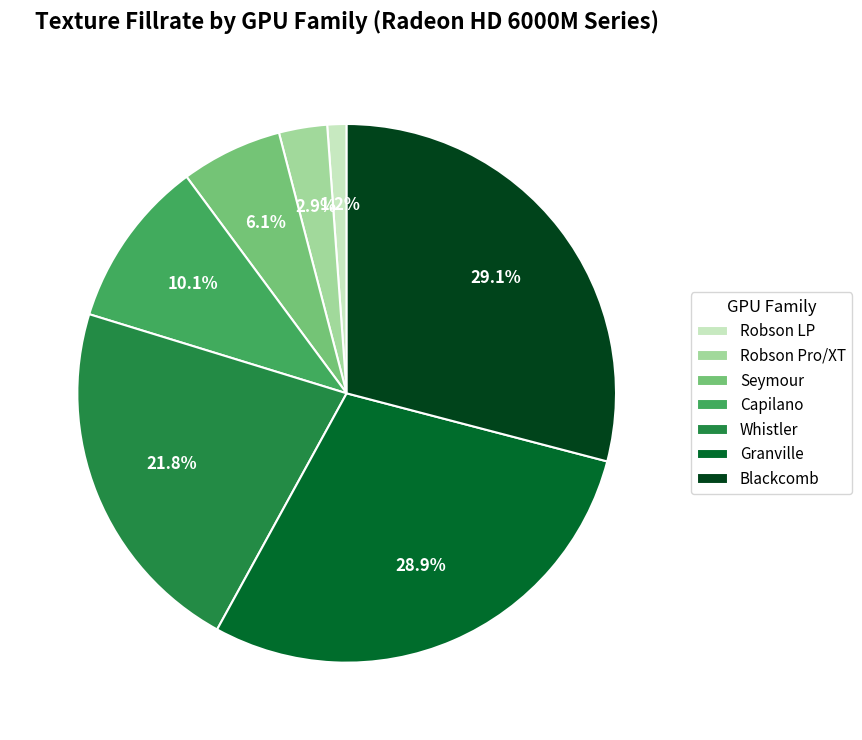

What portion of the pie excludes Seymour?

93.9%